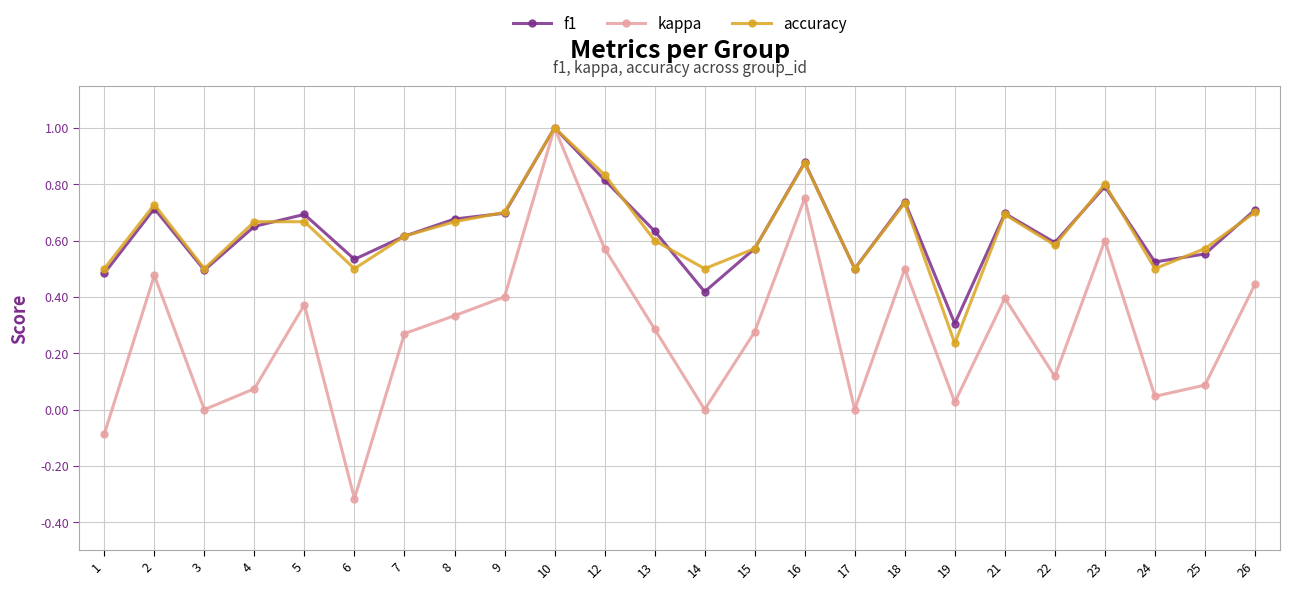

What is the sum of the f1 values at 7 and 9?

1.3